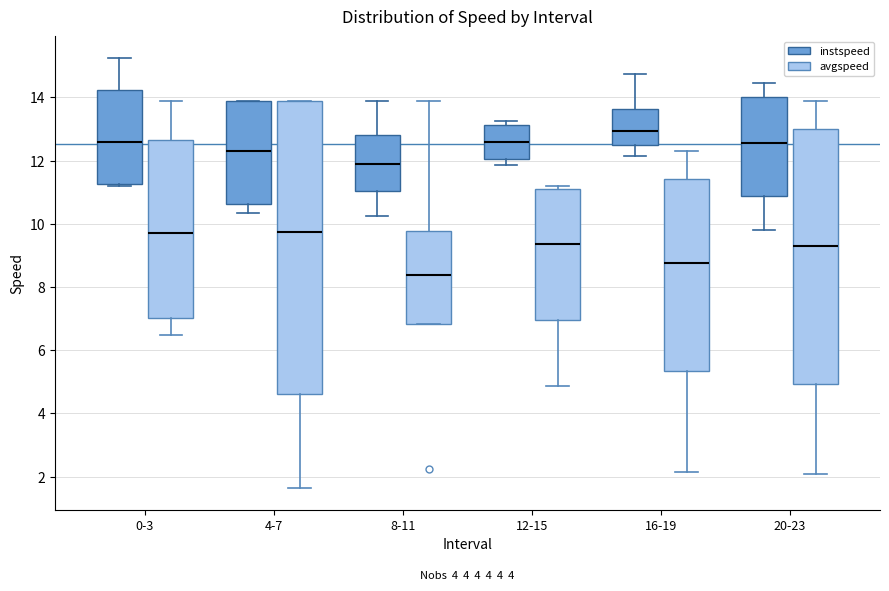

Reading left to right, read every box against the y-axis: the position of its median line, the range the box covers, and the ends of its whiskers. The values are not printed on the chart, so give them approximately, as read against the axis.

0-3 (instspeed): median 12.6, box 11.2 to 14.2, whiskers 11.2 (just below the box's lower edge) to 15.2
0-3 (avgspeed): median 9.8, box 7.0 to 12.6, whiskers 6.4 to 13.8
4-7 (instspeed): median 12.4, box 10.6 to 13.8, whiskers 10.4 to 13.8
4-7 (avgspeed): median 9.8, box 4.6 to 13.8, whiskers 1.6 to 13.8
8-11 (instspeed): median 11.8, box 11.0 to 12.8, whiskers 10.2 to 13.8
8-11 (avgspeed): median 8.4, box 6.8 to 9.8, whiskers 6.8 to 13.8
12-15 (instspeed): median 12.6, box 12.0 to 13.2, whiskers 11.8 to 13.2 (just above the box's upper edge)
12-15 (avgspeed): median 9.4, box 7.0 to 11.2, whiskers 4.8 to 11.2 (just above the box's upper edge)
16-19 (instspeed): median 13.0, box 12.4 to 13.6, whiskers 12.2 to 14.8
16-19 (avgspeed): median 8.8, box 5.4 to 11.4, whiskers 2.2 to 12.2
20-23 (instspeed): median 12.6, box 10.8 to 14.0, whiskers 9.8 to 14.4
20-23 (avgspeed): median 9.2, box 5.0 to 13.0, whiskers 2.0 to 13.8